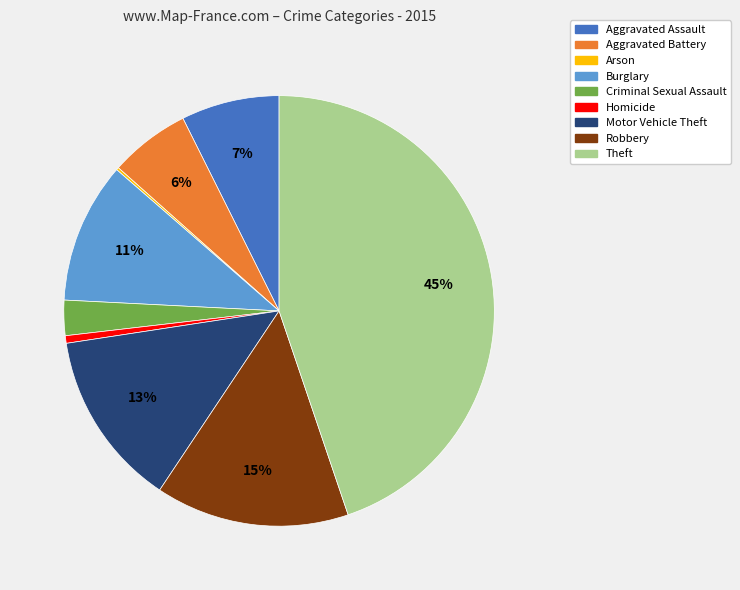

The Theft slice represents 45% of the pie. True or false?

True